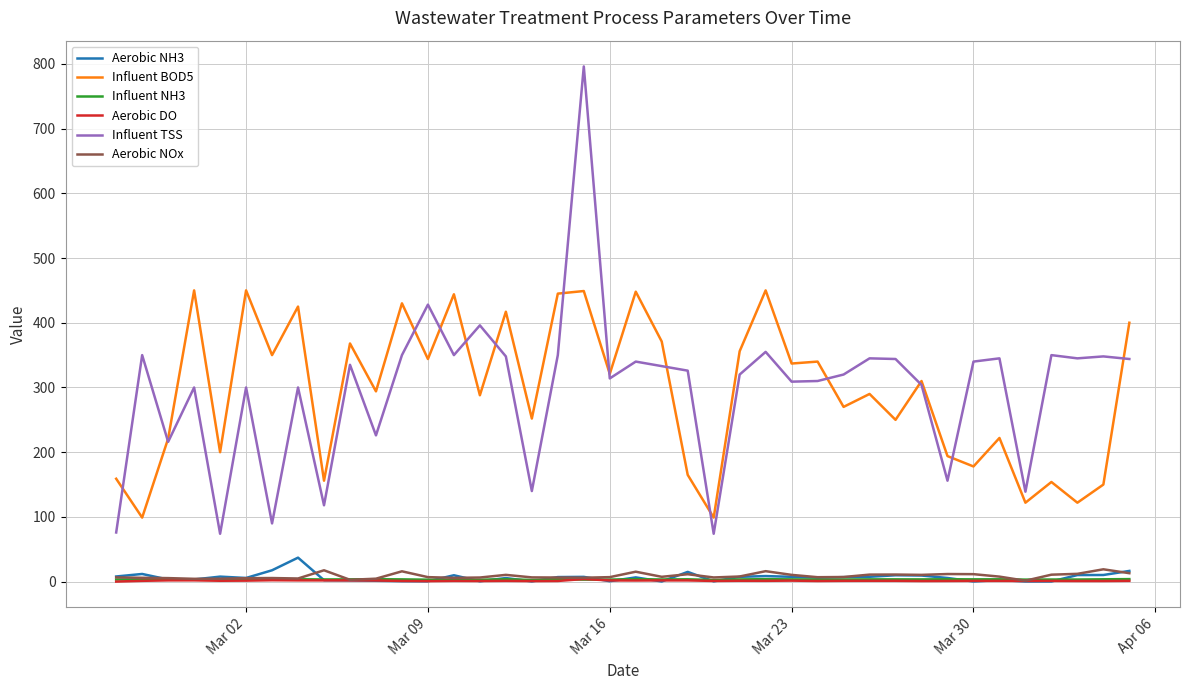

True or false: Influent BOD5 and Aerobic DO cross at least once.

False